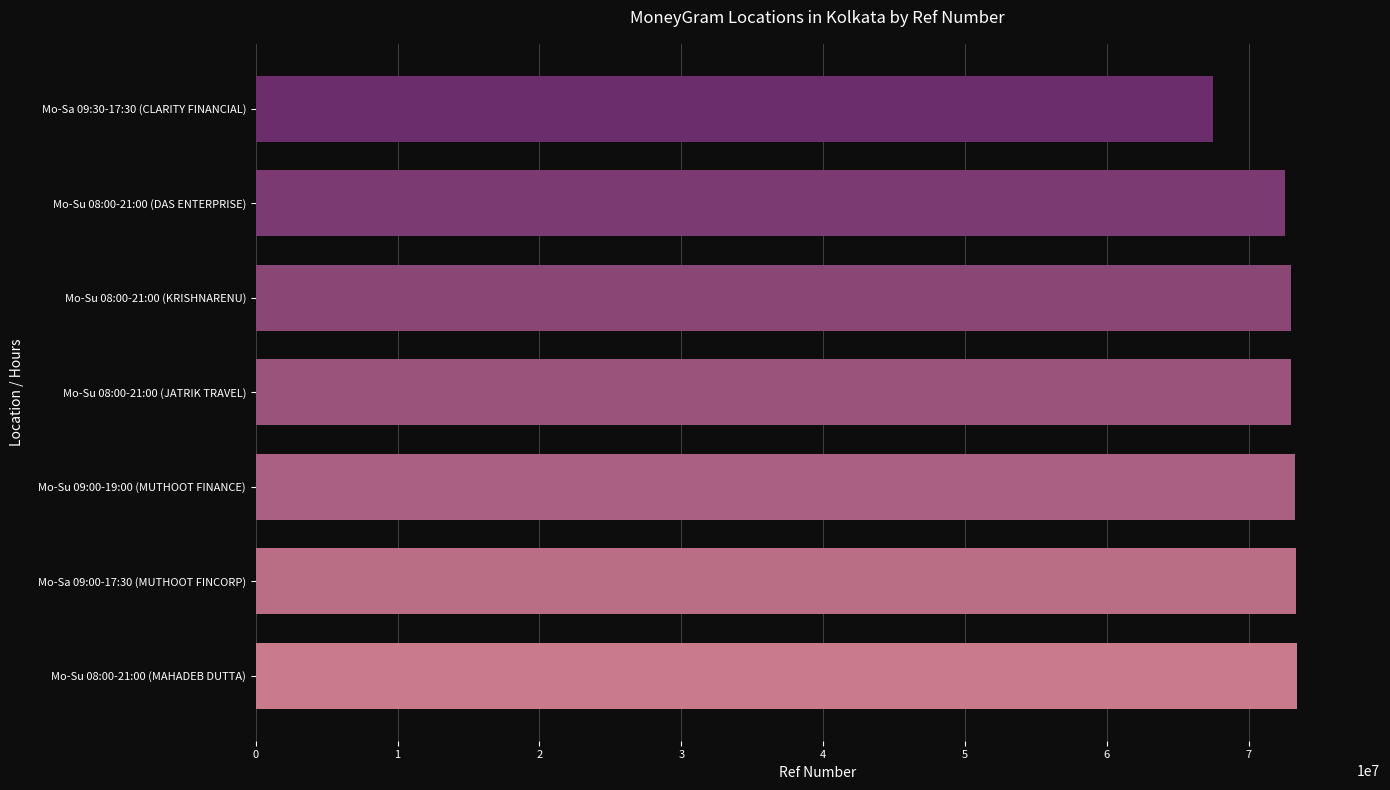

What is the maximum value shown in the chart?

73396110